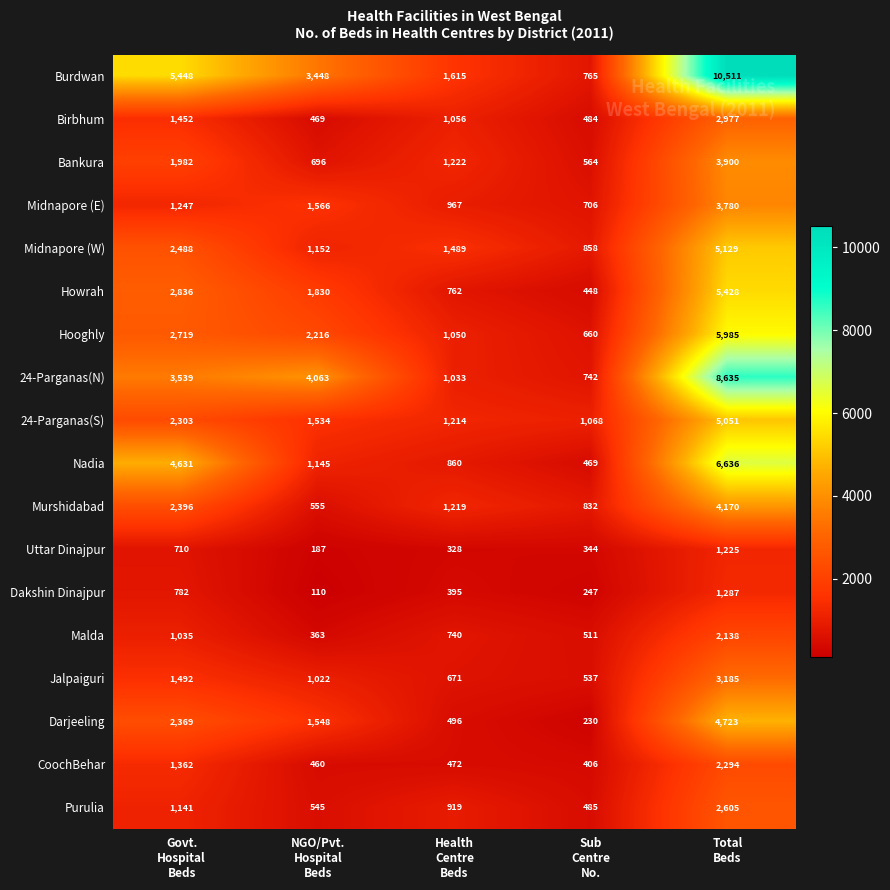

What is the lowest value of the Hooghly series?

660